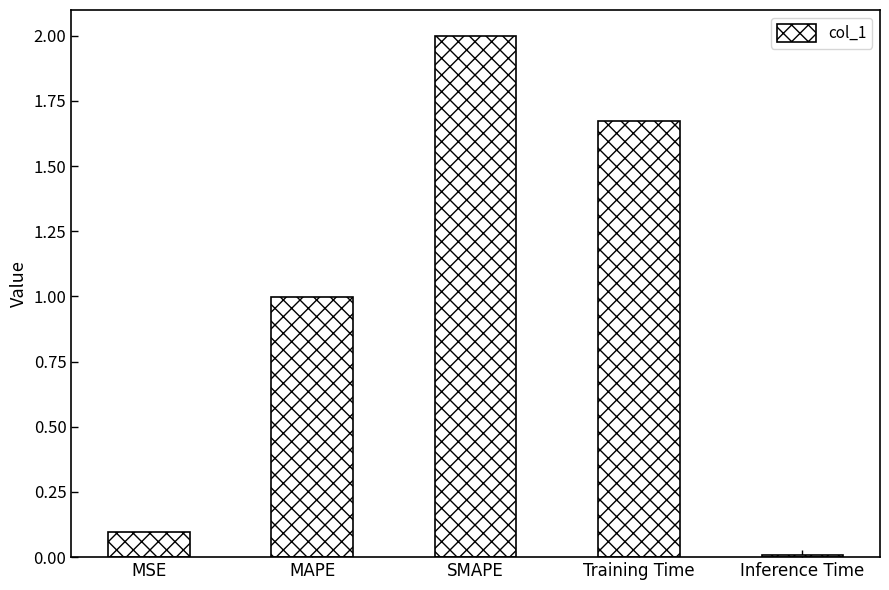

Which has a higher value, MAPE or Inference Time?

MAPE